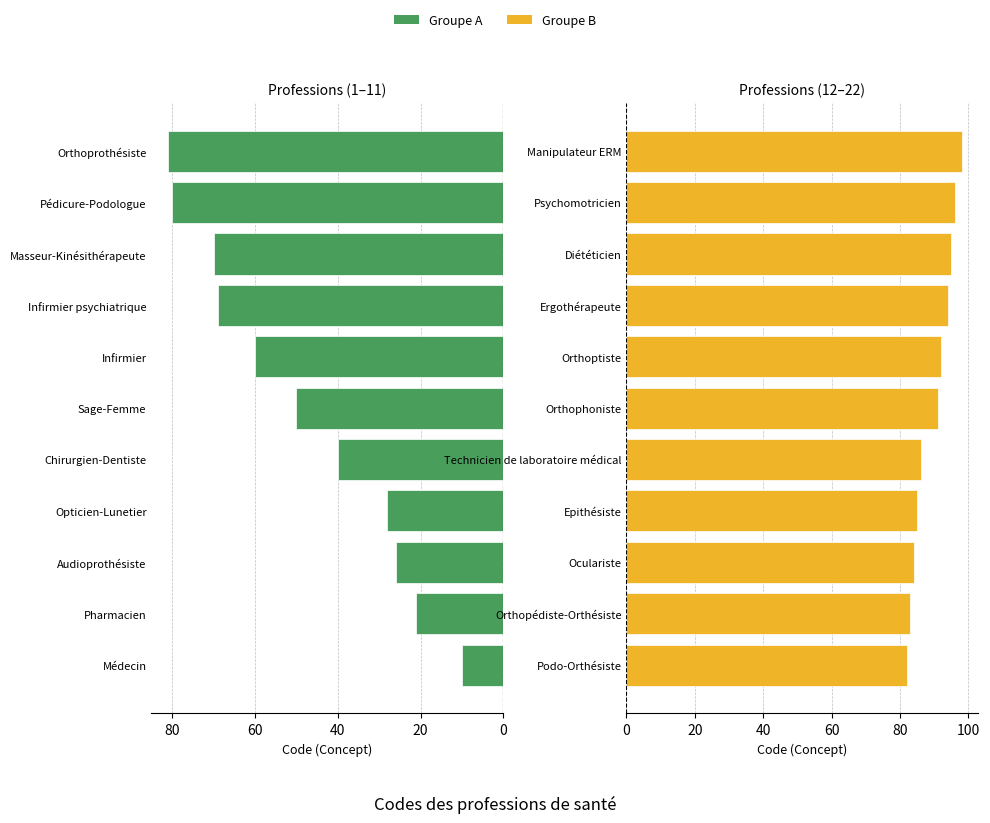

What is the minimum value for Groupe A?

10